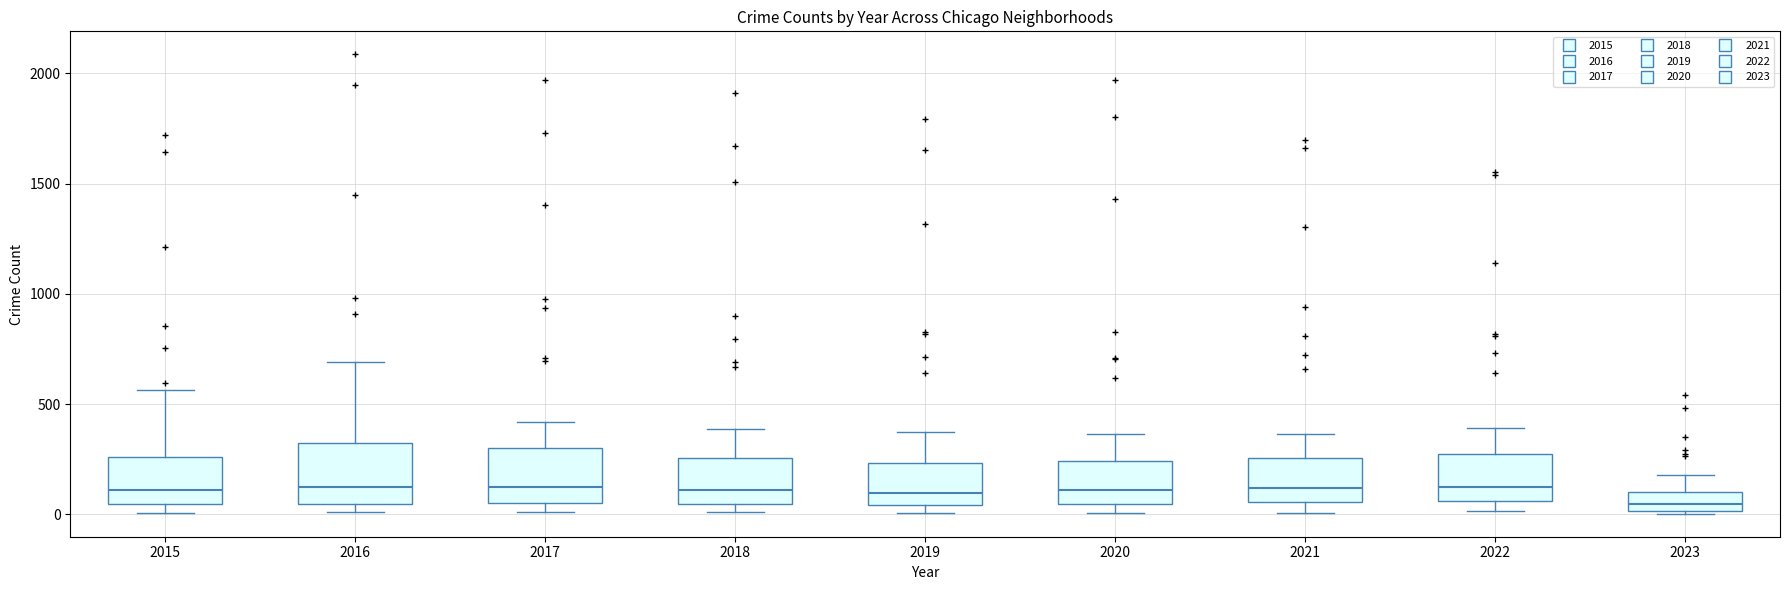

Reading left to right, transcribe this box plot: for each box, give where its median line is, the range the box spans, and where its two whiskers end, as read against the y-axis. The values are not printed on the chart, so give them approximately, as read against the axis.

2015: median 100, box 50 to 250, whiskers 0 to 550
2016: median 150, box 50 to 300, whiskers 0 to 700
2017: median 100, box 50 to 300, whiskers 0 to 400
2018: median 100, box 50 to 250, whiskers 0 to 400
2019: median 100, box 50 to 250, whiskers 0 to 400
2020: median 100, box 50 to 250, whiskers 0 to 350
2021: median 100, box 50 to 250, whiskers 0 to 350
2022: median 150, box 50 to 250, whiskers 0 to 400
2023: median 50, box 0 to 100, whiskers 0 to 200